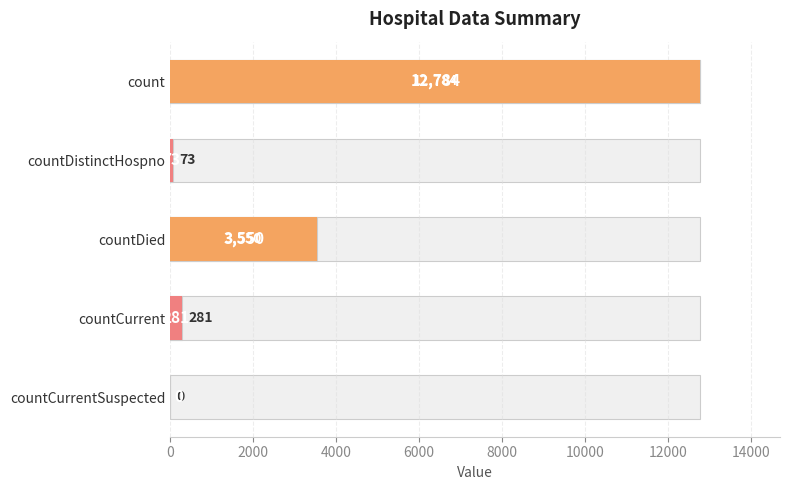

What is the difference between the maximum and minimum values?

12784